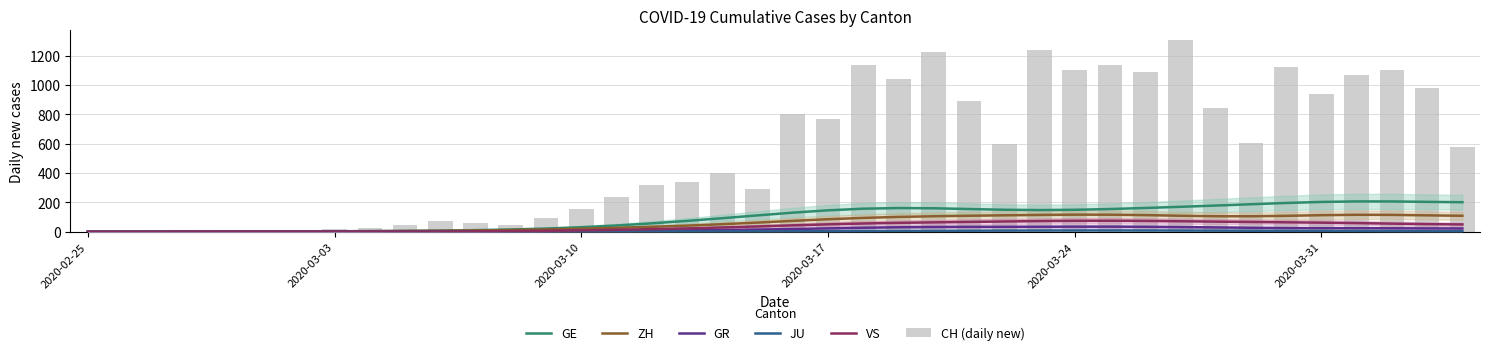

What is the value of the ZH bar at the 12th from the left?

8.9